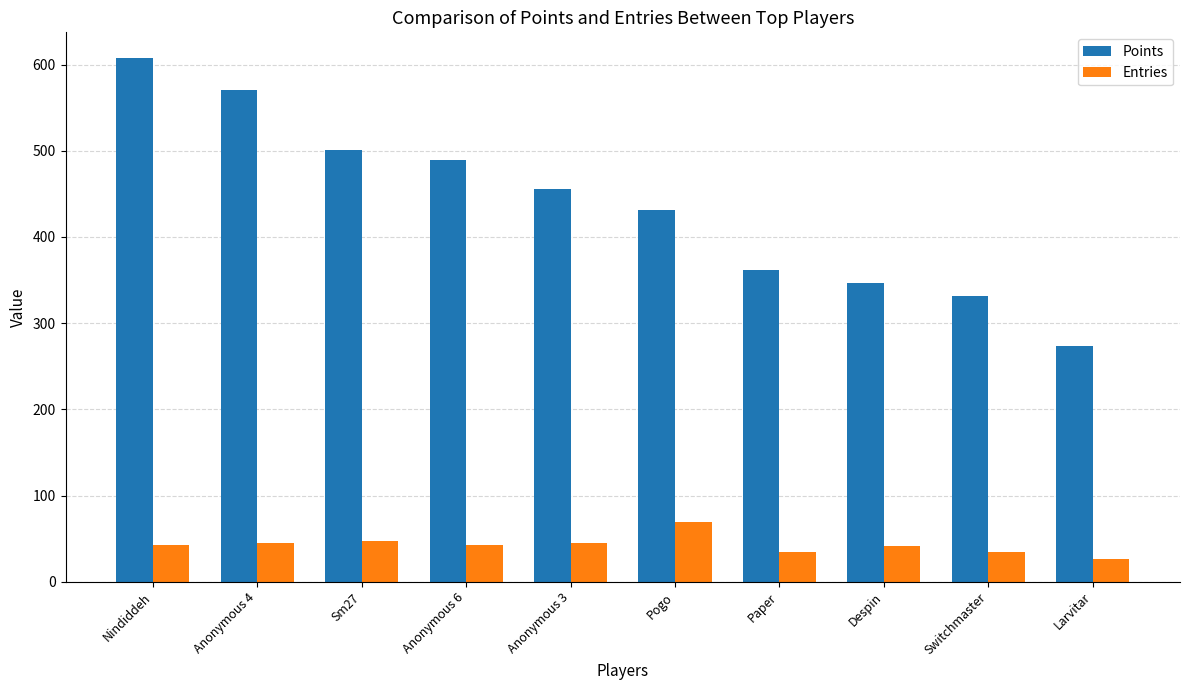

What is the greatest value displayed?

607